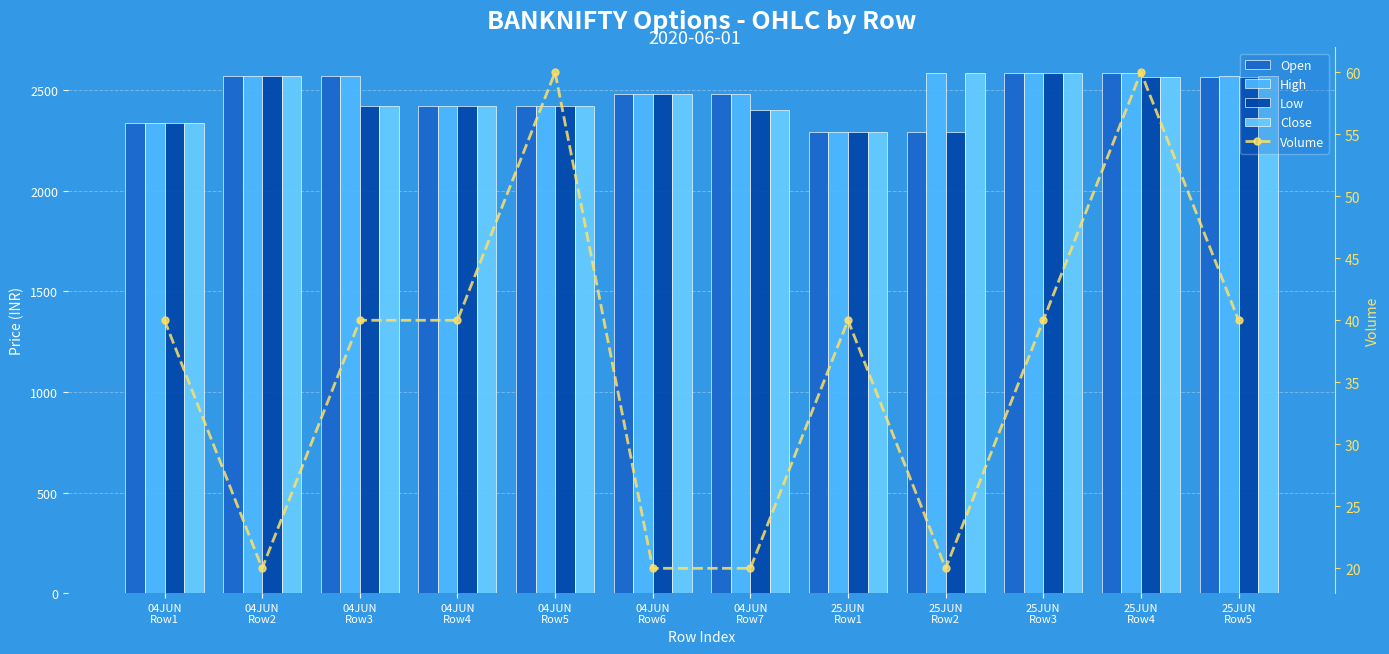

What is the minimum value for Low?

2292.8